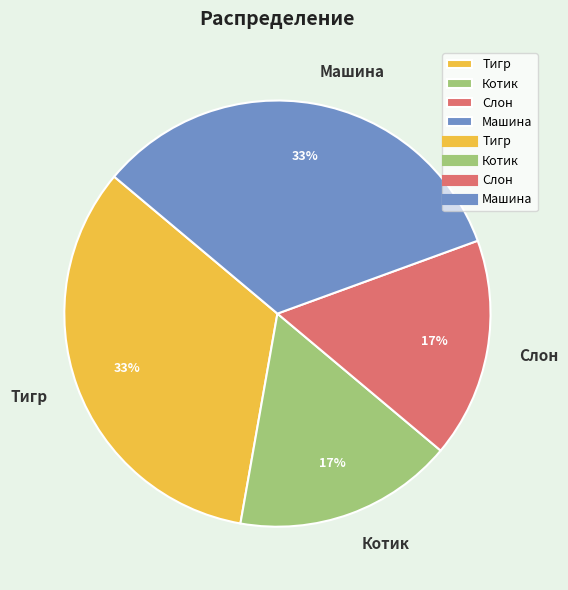

To the nearest percent, what is the average slice percentage?

25%